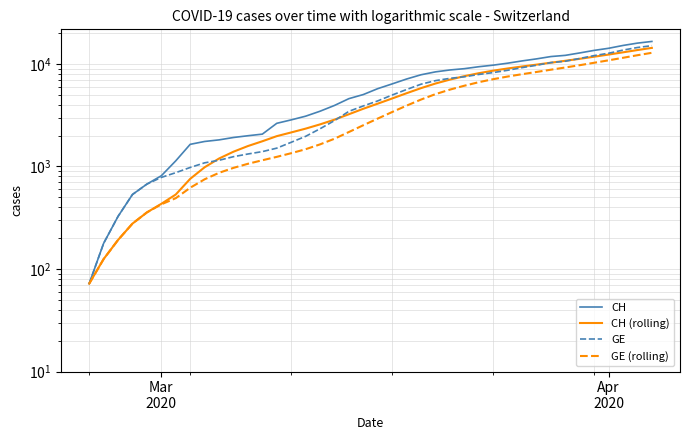

What is the difference between the maximum and minimum values in the CH (rolling) series?

14267.7